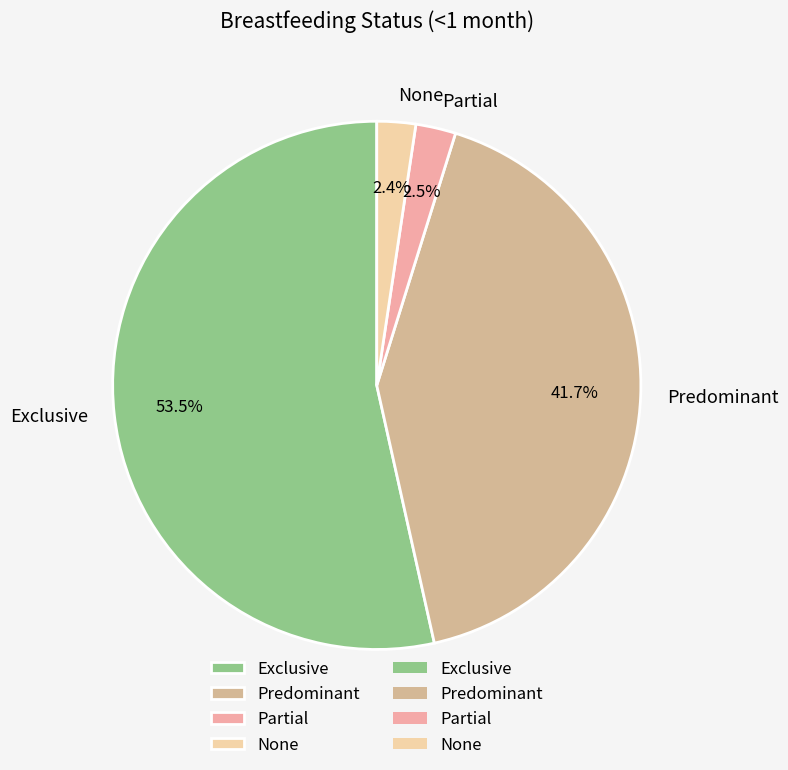

What is the majority slice?

Exclusive